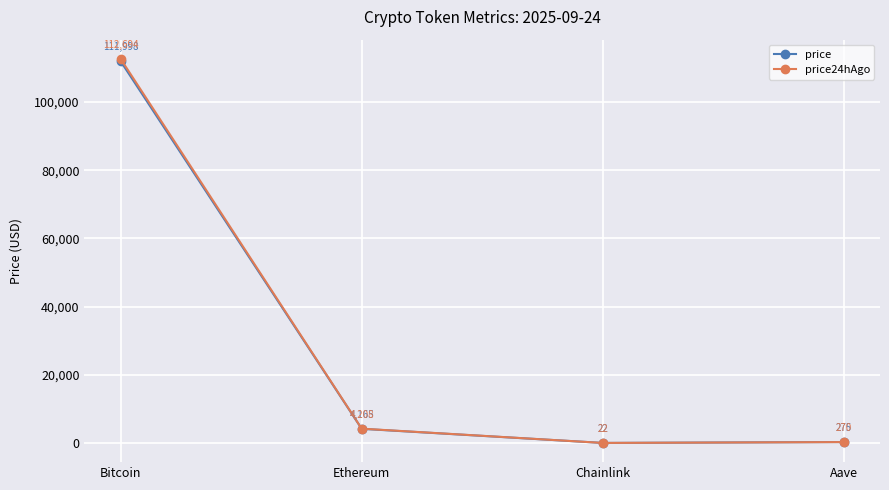

What is the difference between the maximum and minimum values in the price24hAgo series?

112672.3